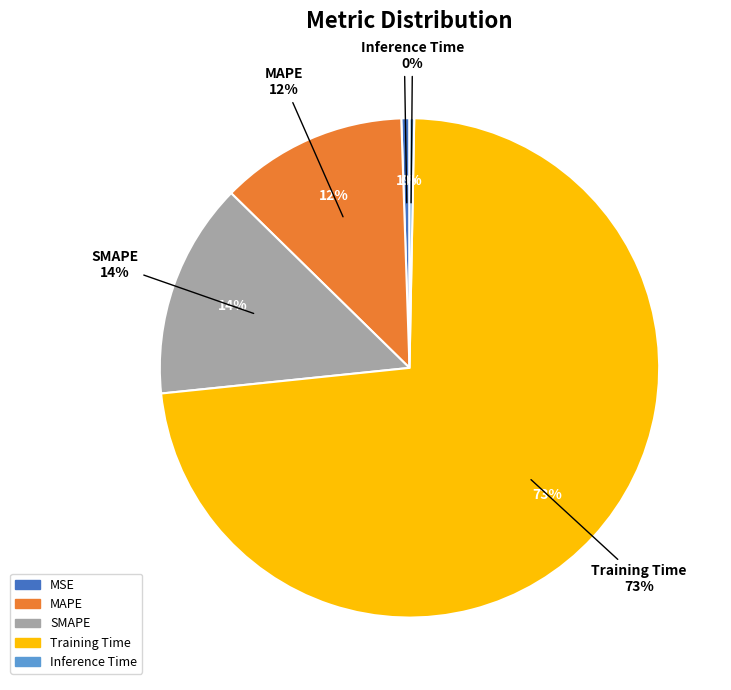

What is the smallest slice in the pie chart?

Inference Time